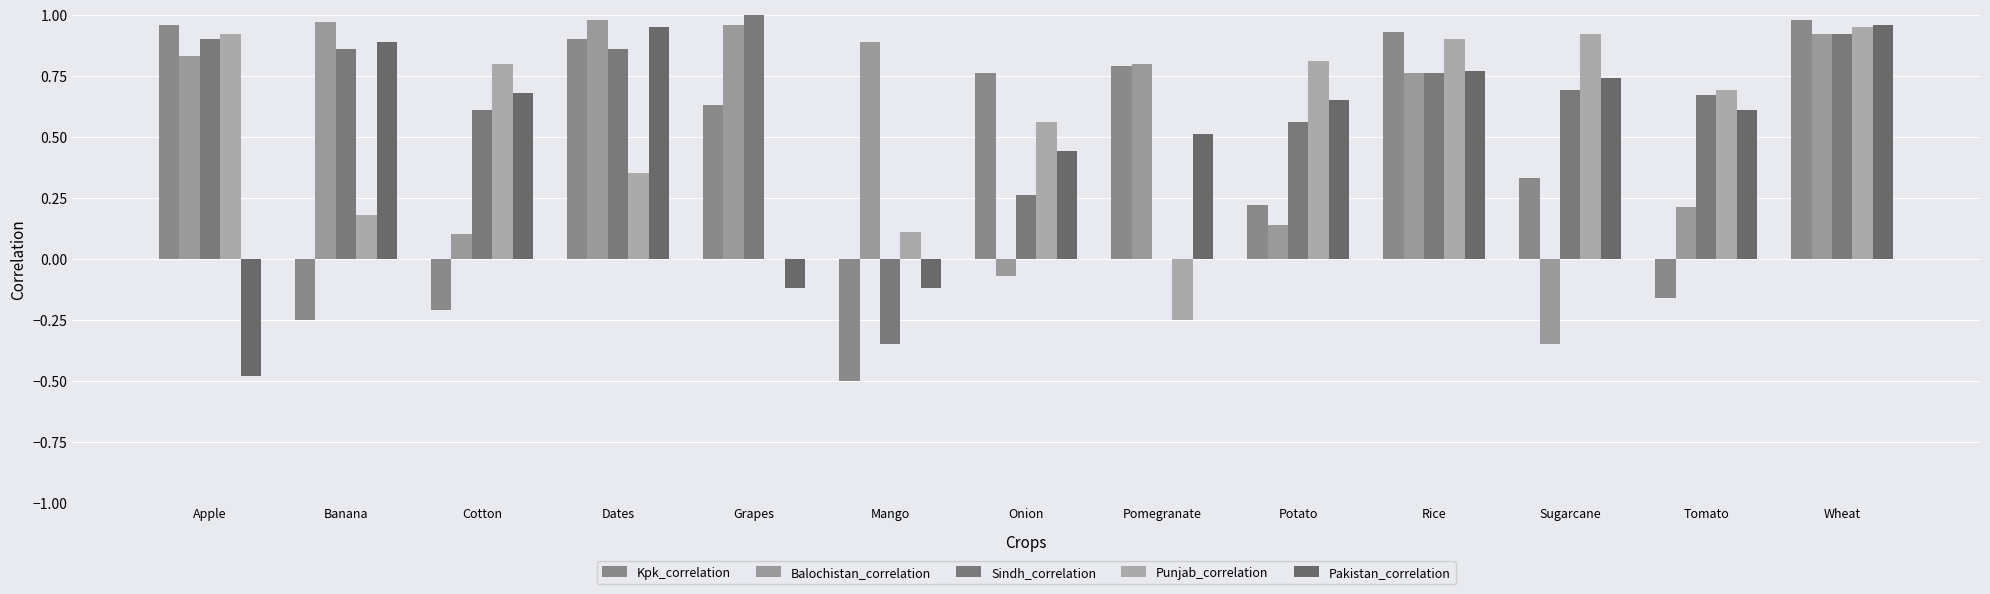

Reading right to left, extract all data points from this chart.

Kpk_correlation: Wheat=1.0	Tomato=-0.2	Sugarcane=0.3	Rice=0.9	Potato=0.2	Pomegranate=0.8	Onion=0.8	Mango=-0.5	Grapes=0.6	Dates=0.9	Cotton=-0.2	Banana=-0.2	Apple=1.0
Balochistan_correlation: Wheat=0.9	Tomato=0.2	Sugarcane=-0.3	Rice=0.8	Potato=0.1	Pomegranate=0.8	Onion=-0.1	Mango=0.9	Grapes=1.0	Dates=1.0	Cotton=0.1	Banana=1.0	Apple=0.8
Sindh_correlation: Wheat=0.9	Tomato=0.7	Sugarcane=0.7	Rice=0.8	Potato=0.6	Pomegranate=0.0	Onion=0.3	Mango=-0.3	Grapes=1.0	Dates=0.9	Cotton=0.6	Banana=0.9	Apple=0.9
Punjab_correlation: Wheat=0.9	Tomato=0.7	Sugarcane=0.9	Rice=0.9	Potato=0.8	Pomegranate=-0.2	Onion=0.6	Mango=0.1	Grapes=0.0	Dates=0.3	Cotton=0.8	Banana=0.2	Apple=0.9
Pakistan_correlation: Wheat=1.0	Tomato=0.6	Sugarcane=0.7	Rice=0.8	Potato=0.7	Pomegranate=0.5	Onion=0.4	Mango=-0.1	Grapes=-0.1	Dates=0.9	Cotton=0.7	Banana=0.9	Apple=-0.5